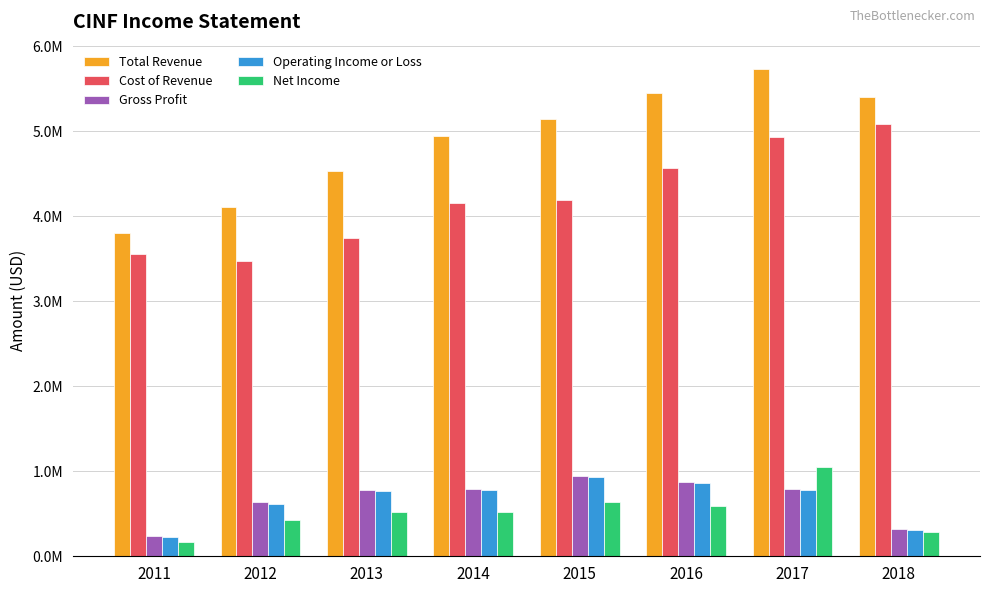

What are all the series names shown in the legend?

Total Revenue, Cost of Revenue, Gross Profit, Operating Income or Loss, Net Income